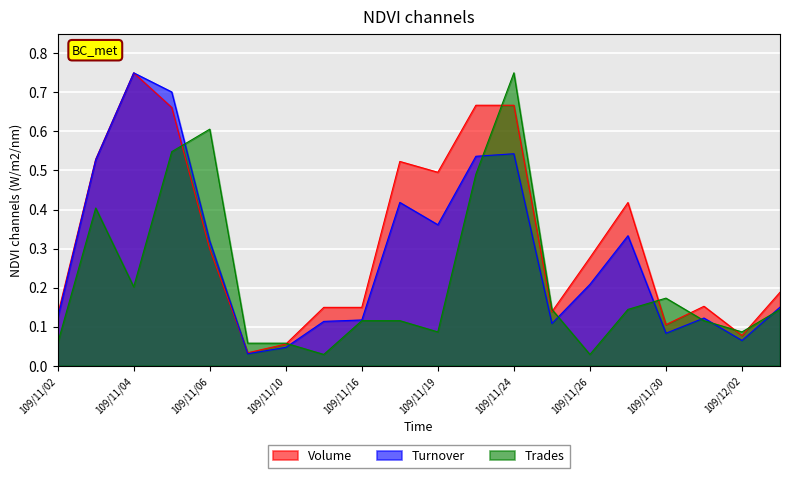

What is the difference between the highest and lowest values at 109/11/03?

0.1